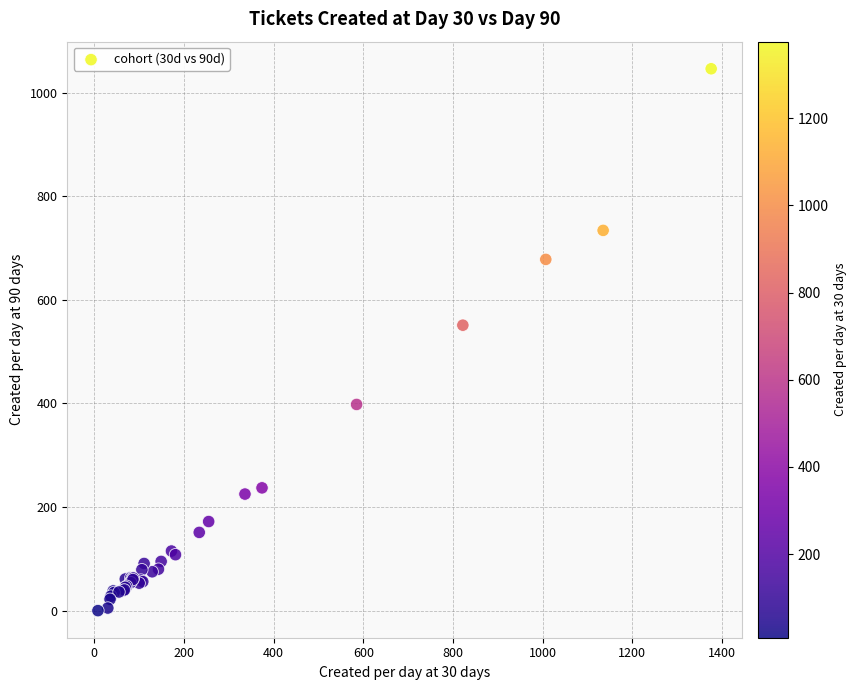

What Y value in the scatter plot is closest to 523?

551